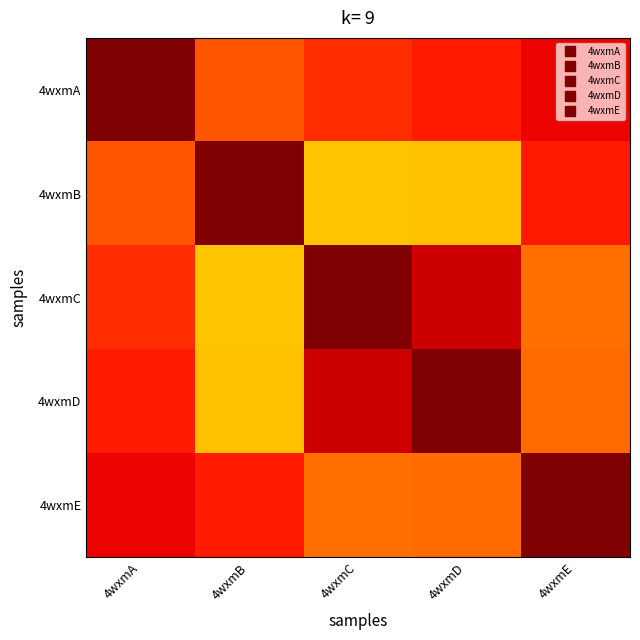

What is the smallest value displayed?

0.7